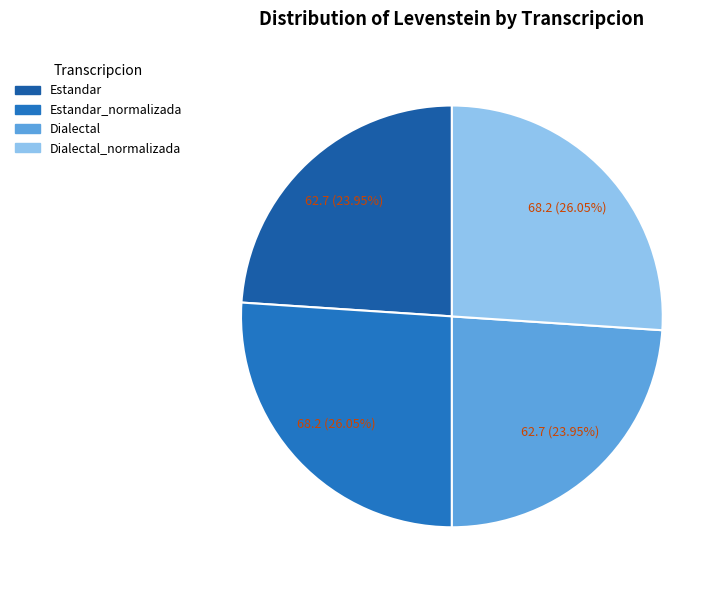

To the nearest percent, what percentage of the pie is Estandar_normalizada?

26%